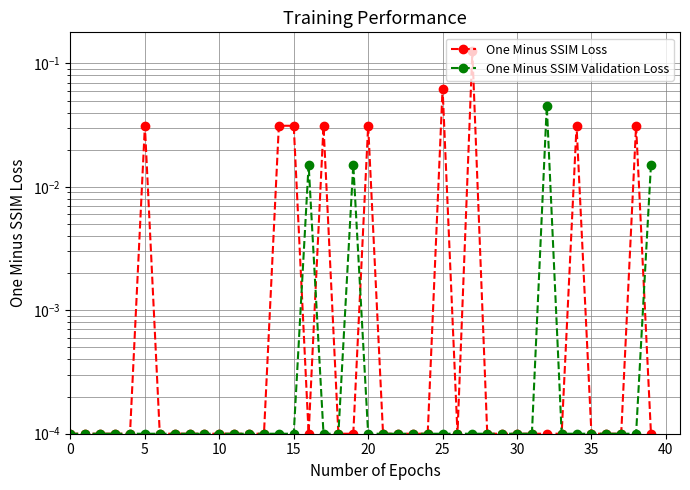

At which category is the sum across all series the highest?

27